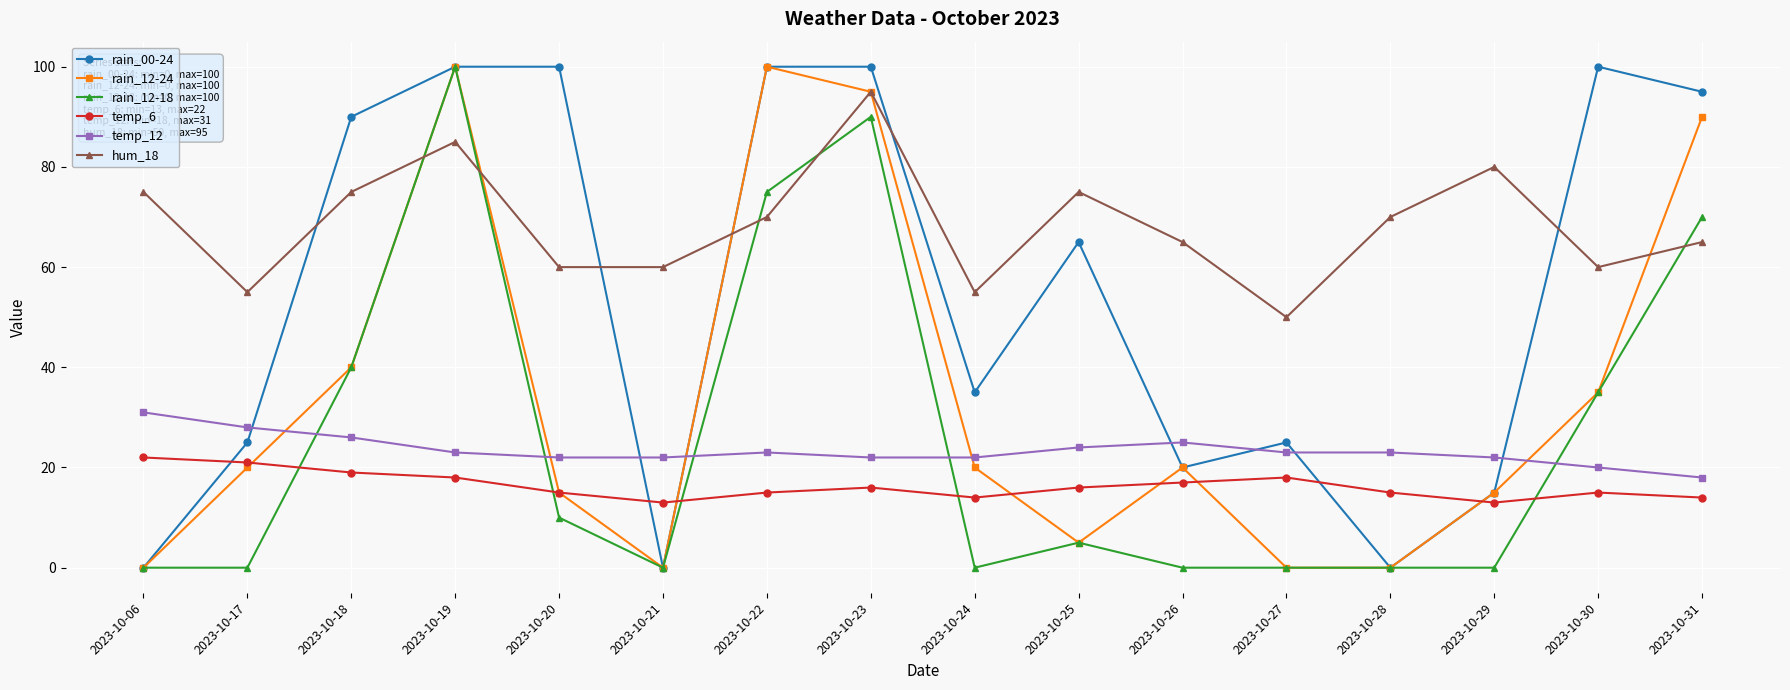

Which series ends up on top after the final intersection of rain_00-24 and temp_12?

rain_00-24